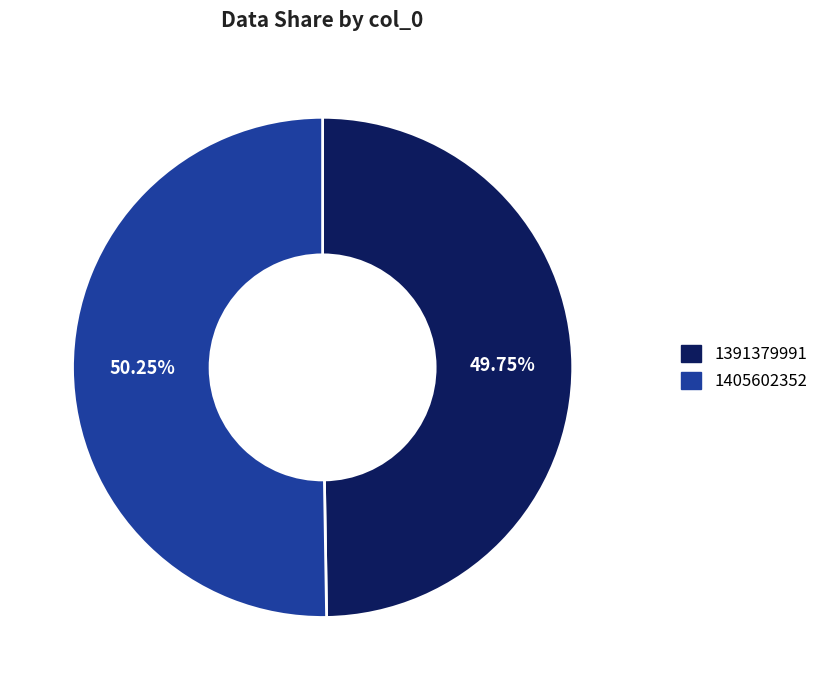

Approximately how many times larger is the value at 1391379991 compared to 1405602352?

1.0